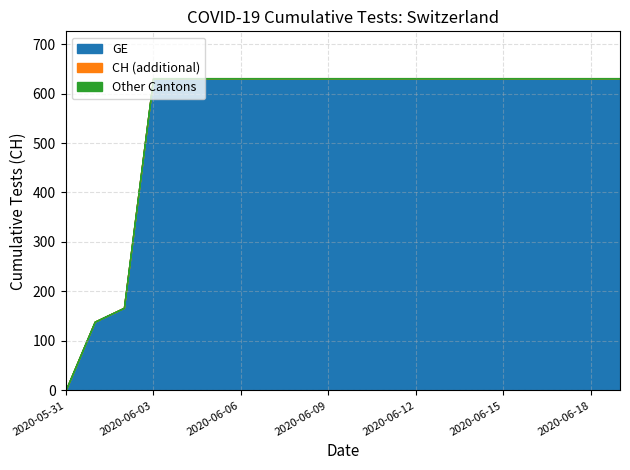

What is the label of the 17th point from the left?

2020-06-16